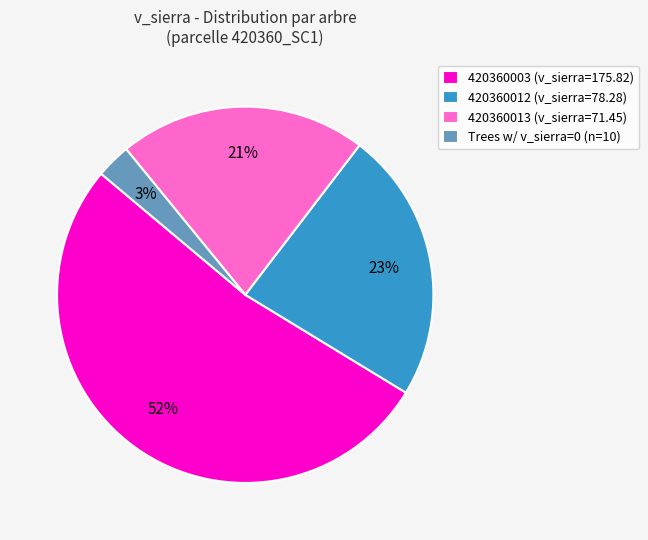

What percentage is the 420360013 (v_sierra=71.45) slice, to the nearest percent?

21%